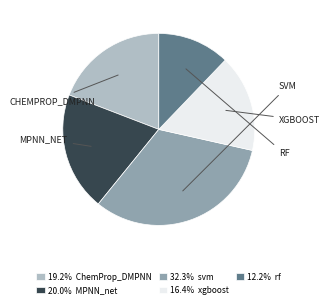

Does 12.2% rf represent more than half of the total?

No